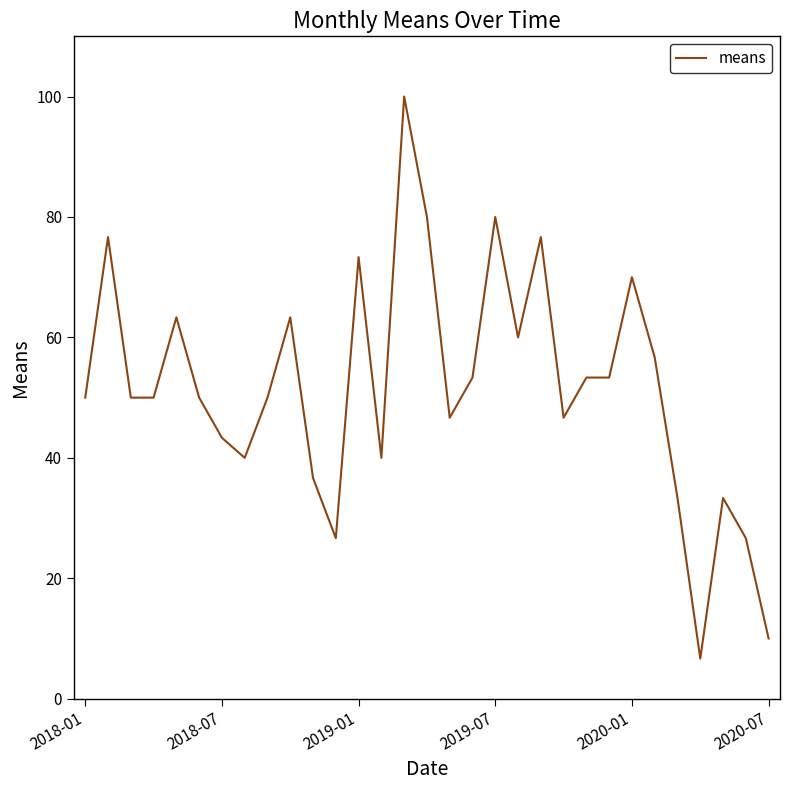

What is the maximum value shown in the chart?

100.0